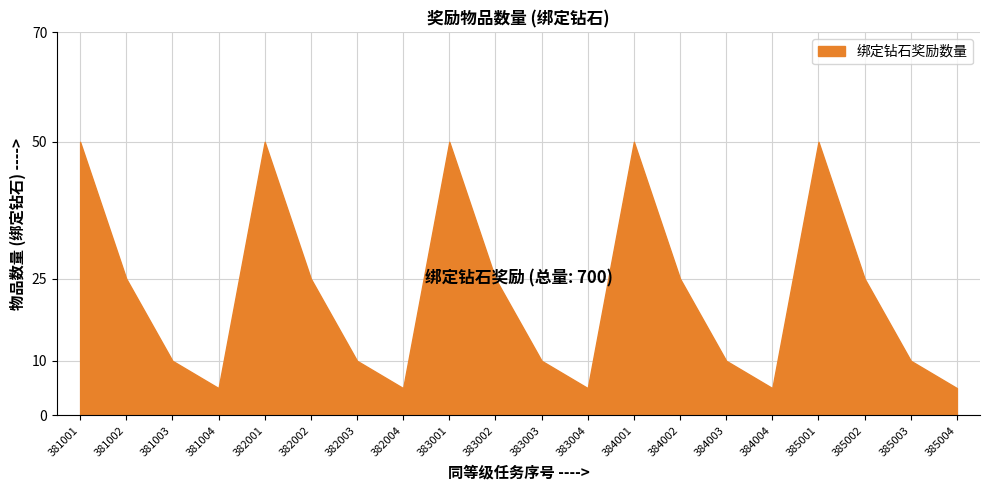

What is the difference between the values at 382001 and 383002?

25